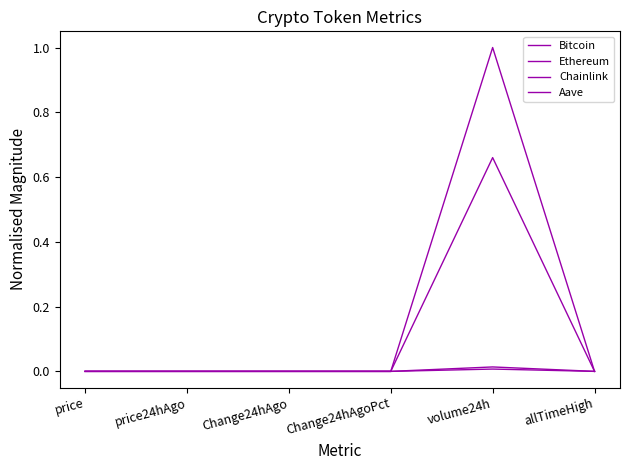

Between price24hAgo and allTimeHigh, which series saw the biggest shift?

Bitcoin